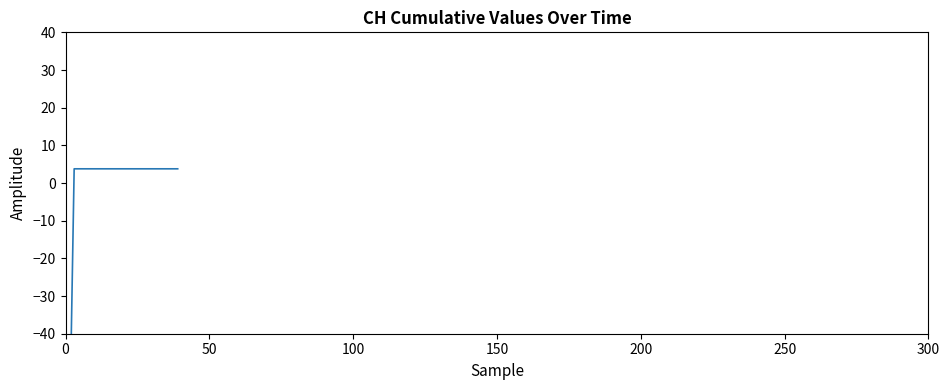

What is the label of the 16th point from the right?

24